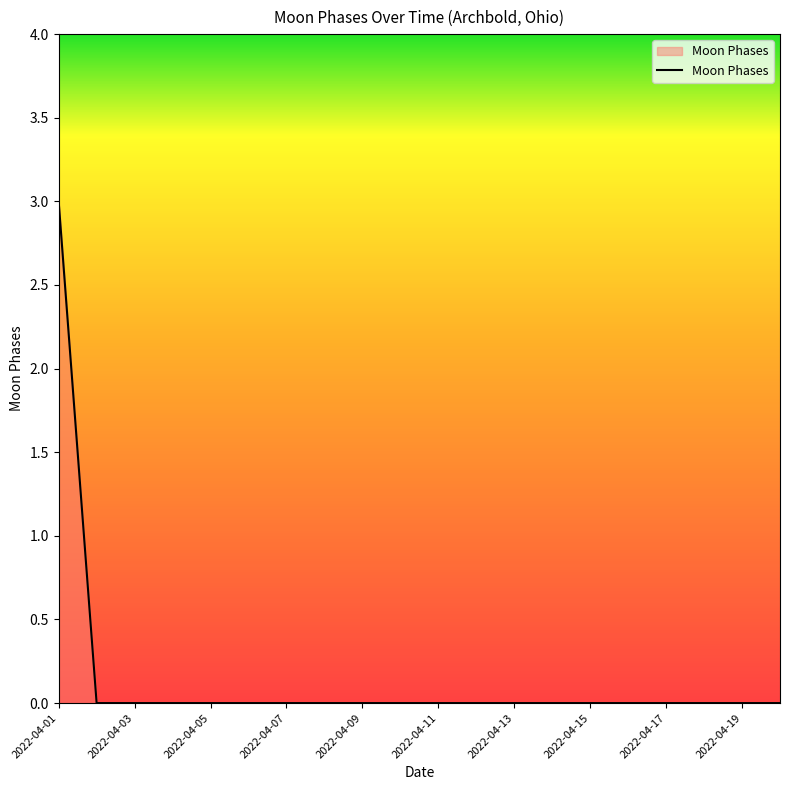

What is the greatest value displayed?

3